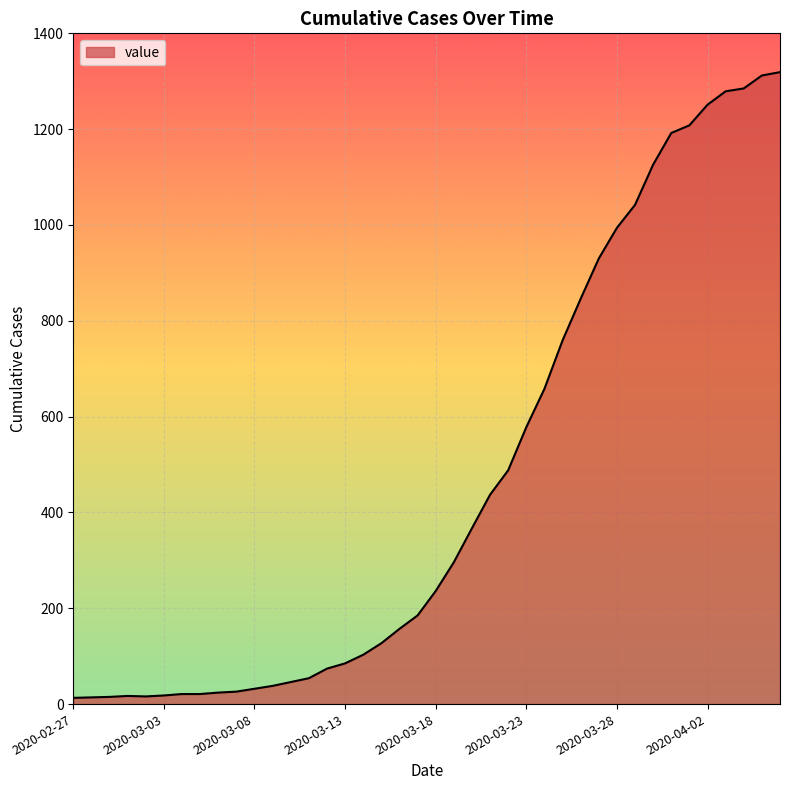

What is the difference between the maximum and minimum values?

1306